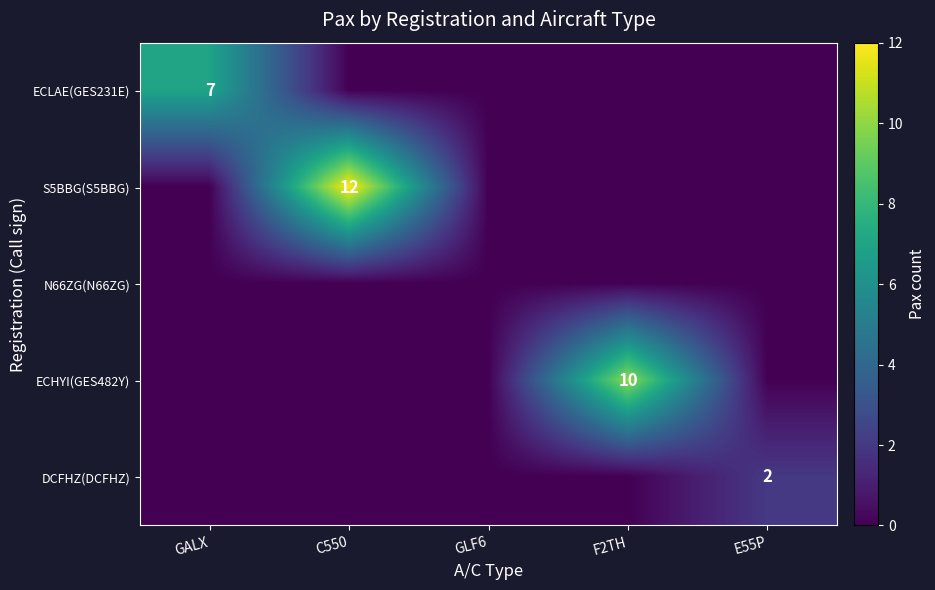

The DCFHZ(DCFHZ) series shows 2 at E55P. True or false?

True